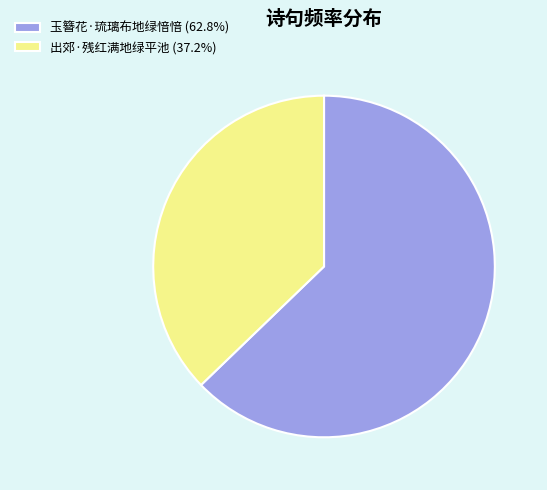

Is 玉簪花·琉璃布地绿愔愔 (62.8%) the majority of the pie?

Yes